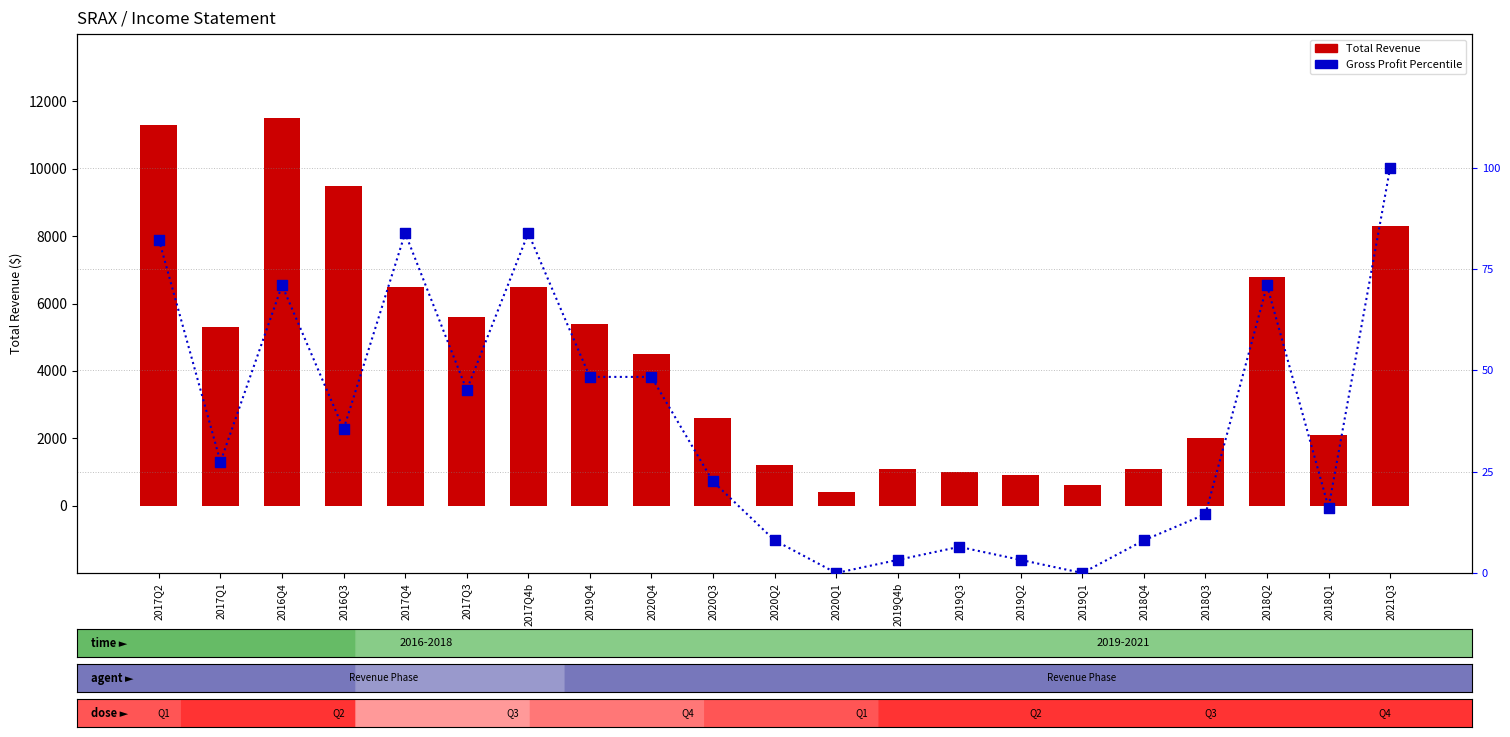

At which category is the sum across all series the highest?

2016Q4